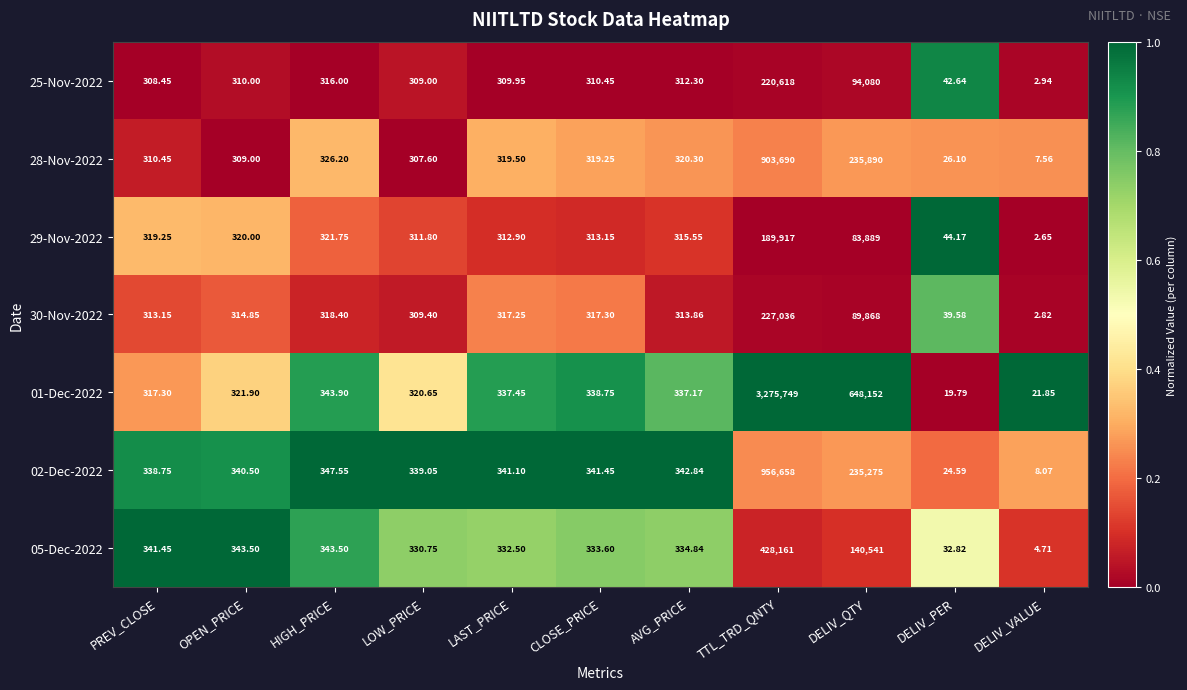

At which category is the sum across all series the highest?

TTL_TRD_QNTY